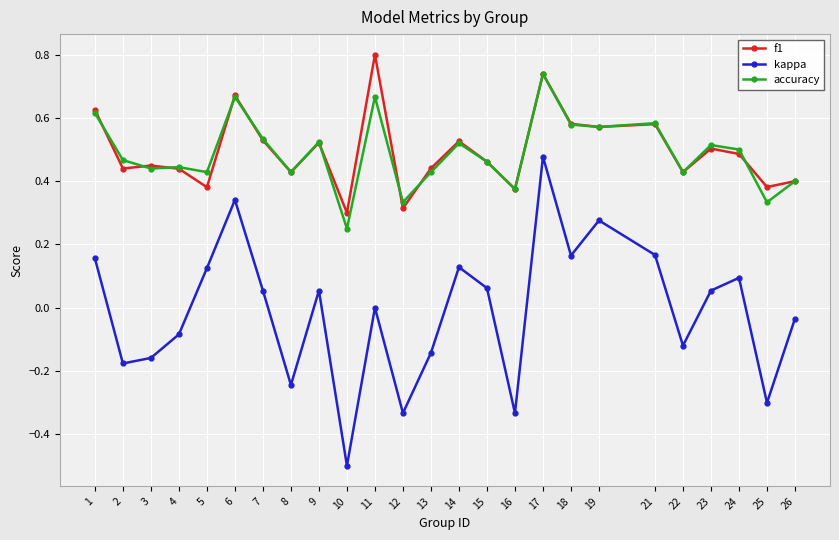

Is the value of kappa at 22 greater than the value of f1 at 9?

No